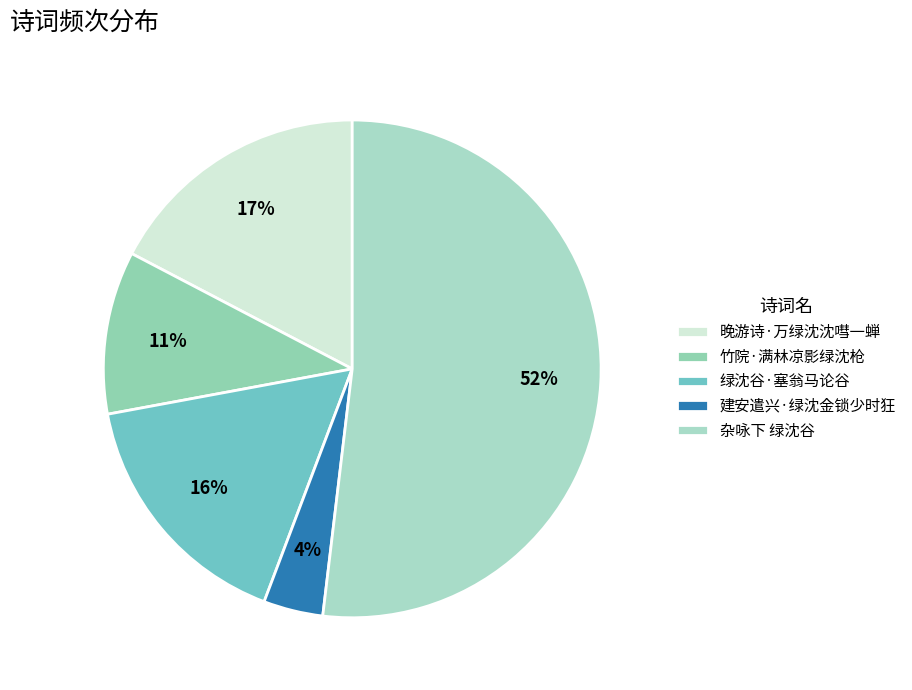

What percentage do 绿沈谷·塞翁马论谷 and 竹院·满林凉影绿沈枪 together represent?

26.9%